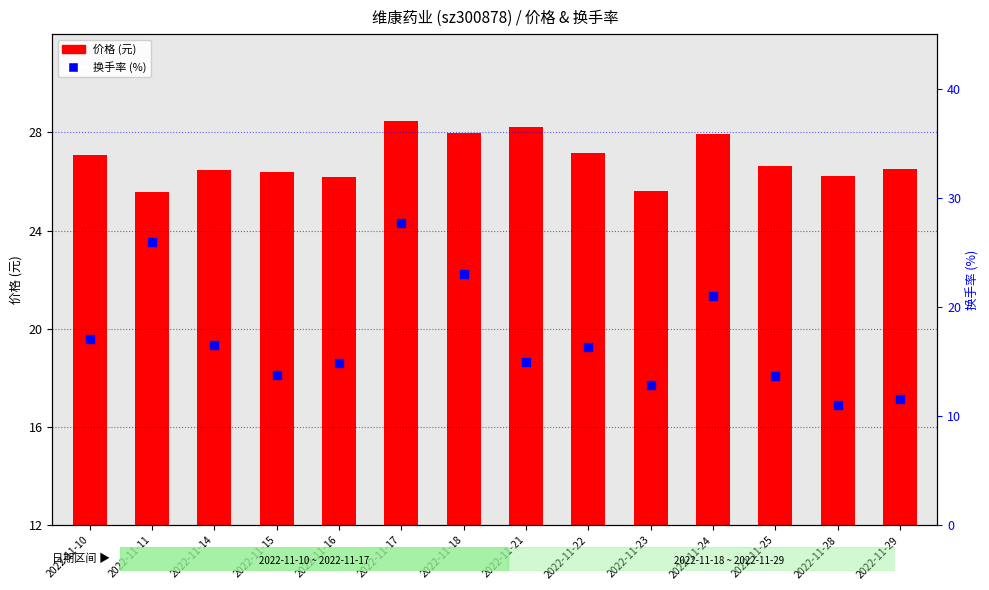

Which has a higher value, 2022-11-28 or 2022-11-24?

2022-11-24